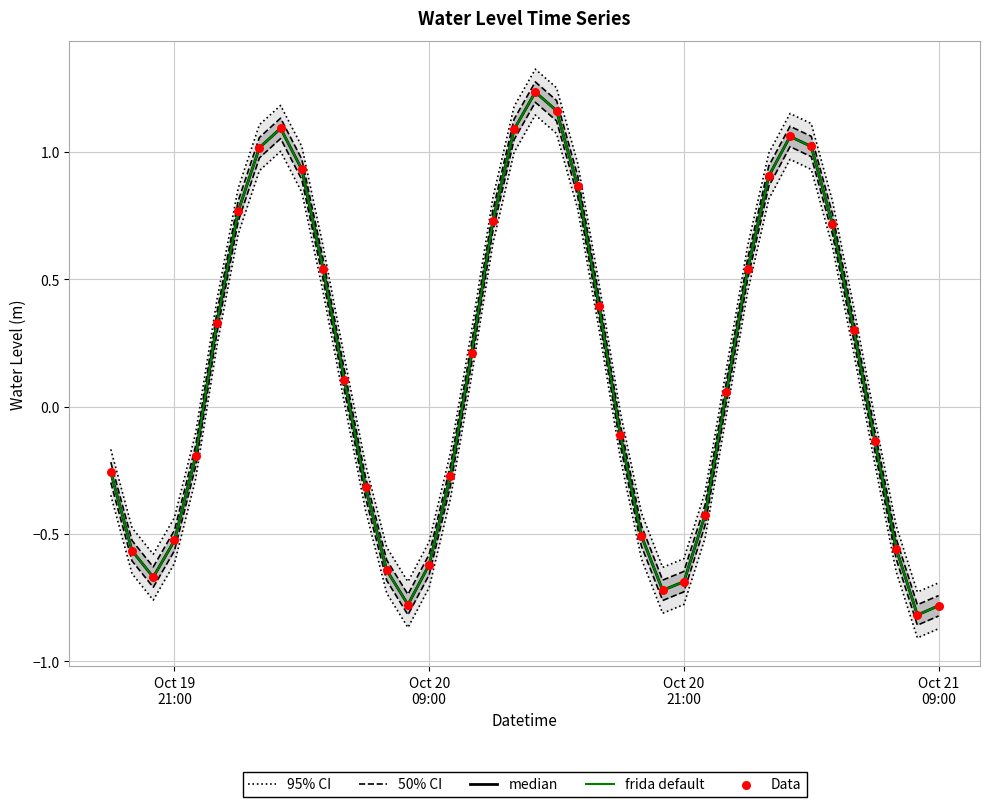

At how many categories does at least one series exceed 1?

8